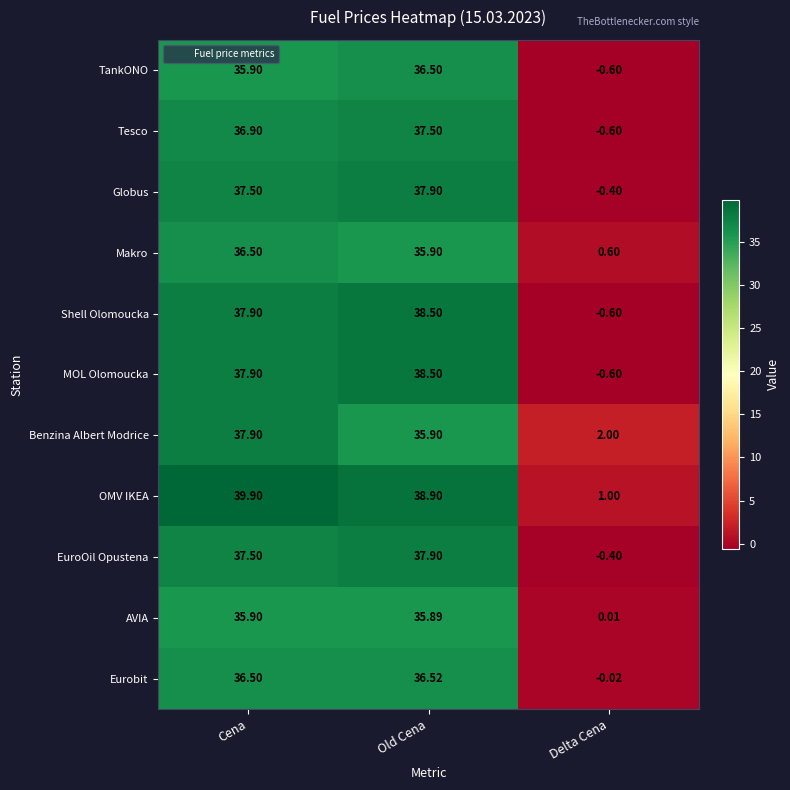

At which category does the chart reach its minimum across all series?

Delta Cena